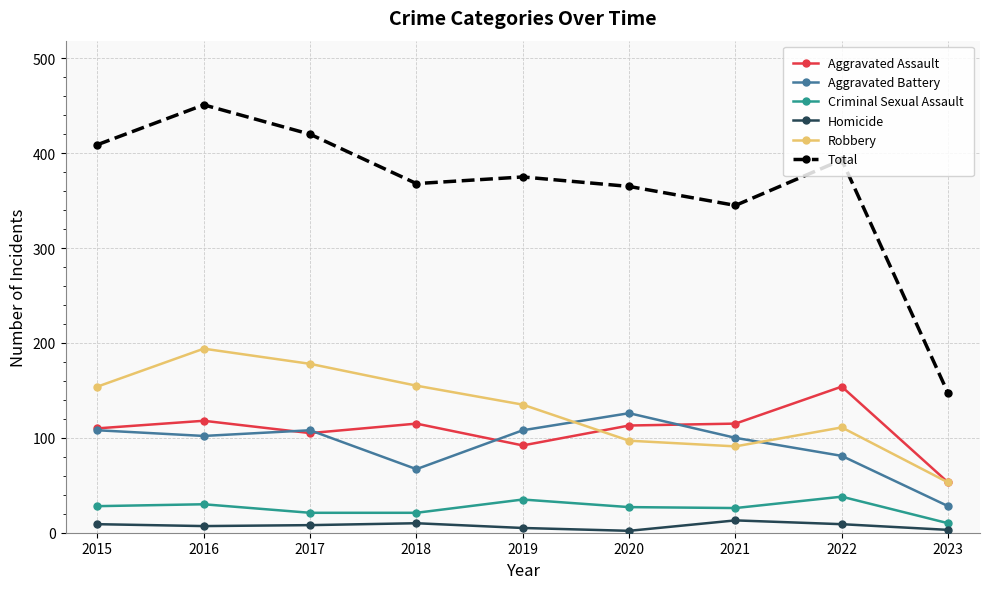

Rank the series at 2022 from lowest to highest value.

Homicide, Criminal Sexual Assault, Aggravated Battery, Robbery, Aggravated Assault, Total